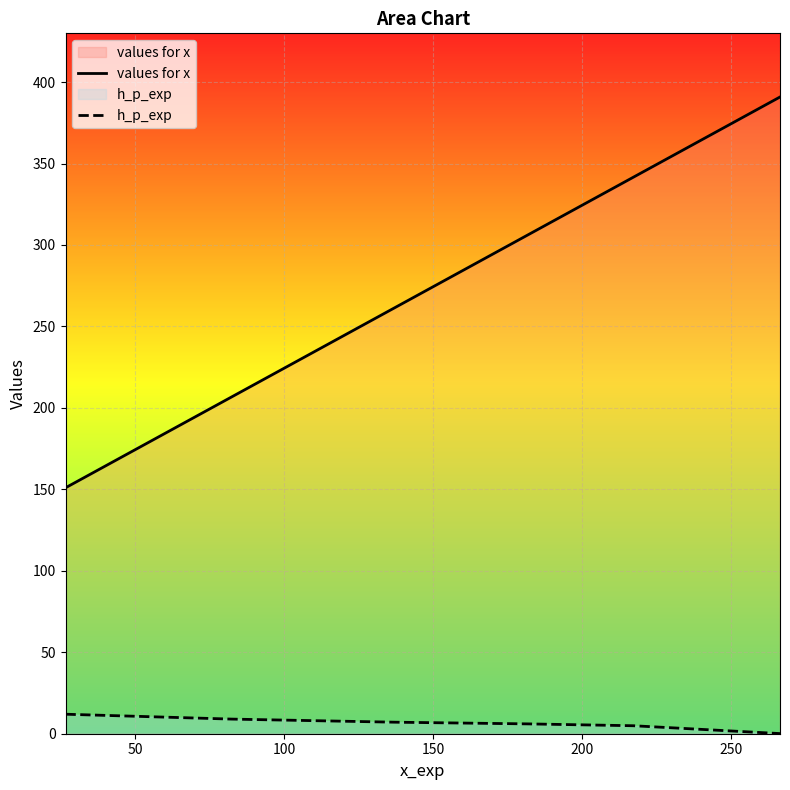

What is the highest value of the h_p_exp series?

12.0